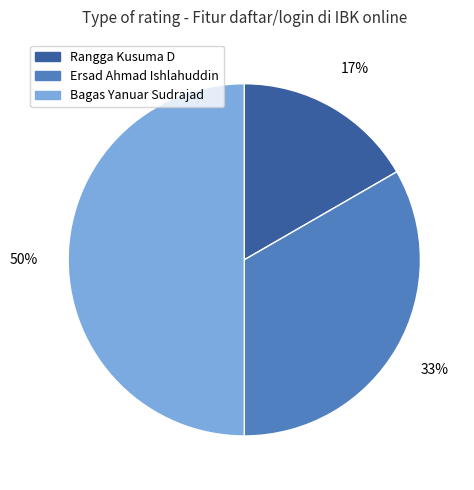

To the nearest percent, what is the average slice percentage?

33%